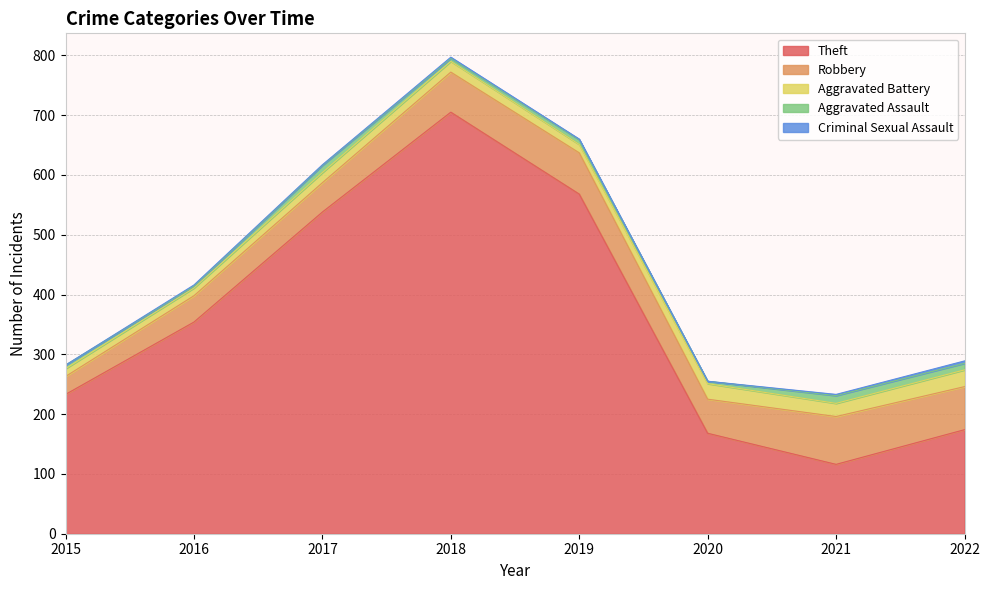

Which series has the largest total across all categories?

Theft